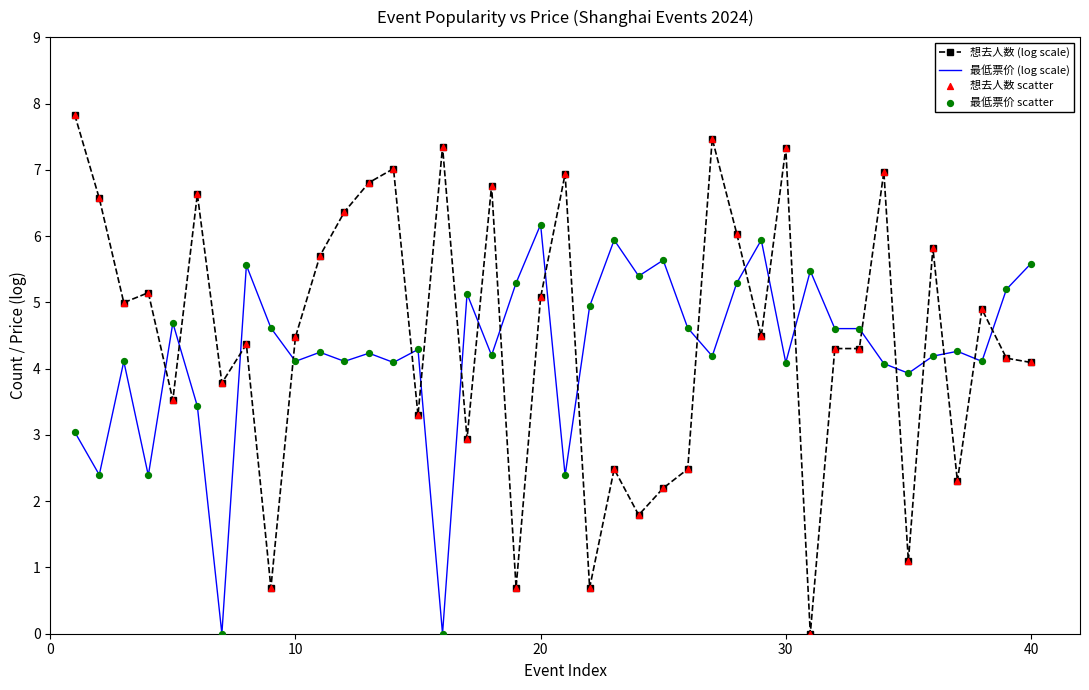

What is the maximum value for 最低票价 (log scale)?

6.2